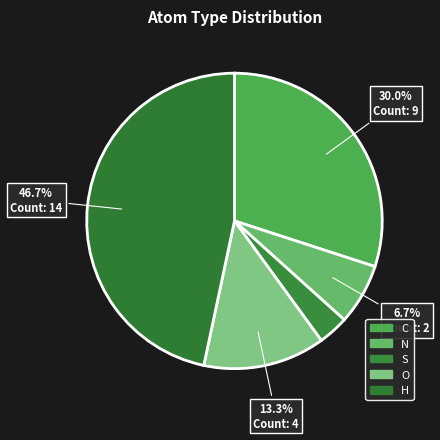

Does O account for over 50% of the chart?

No